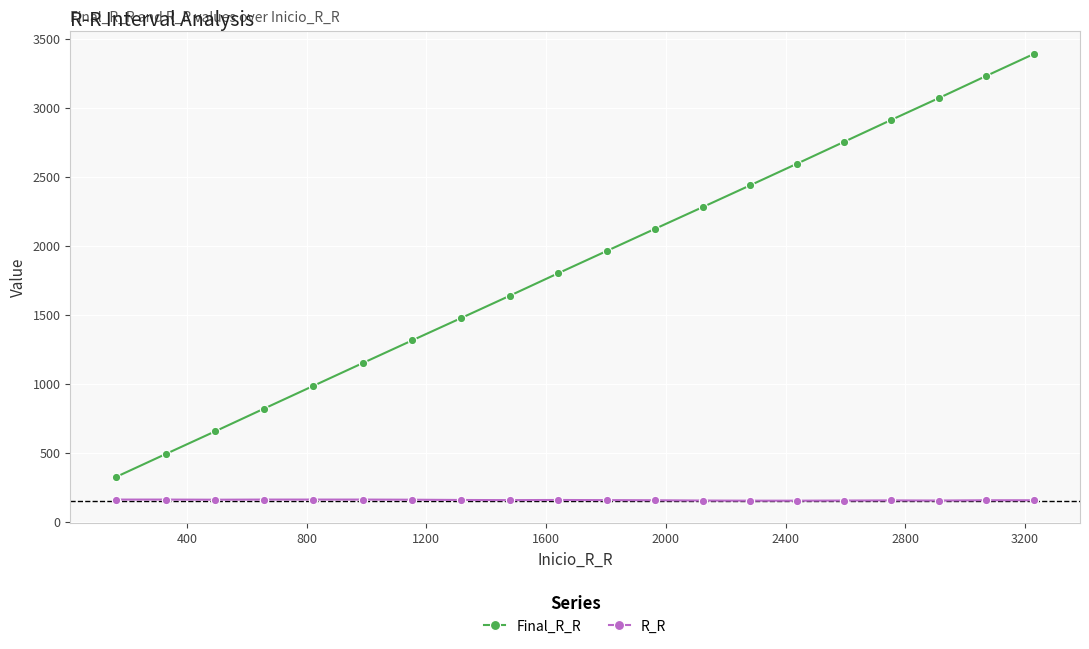

True or false: R_R has more than 0 points higher than both neighbors.

True